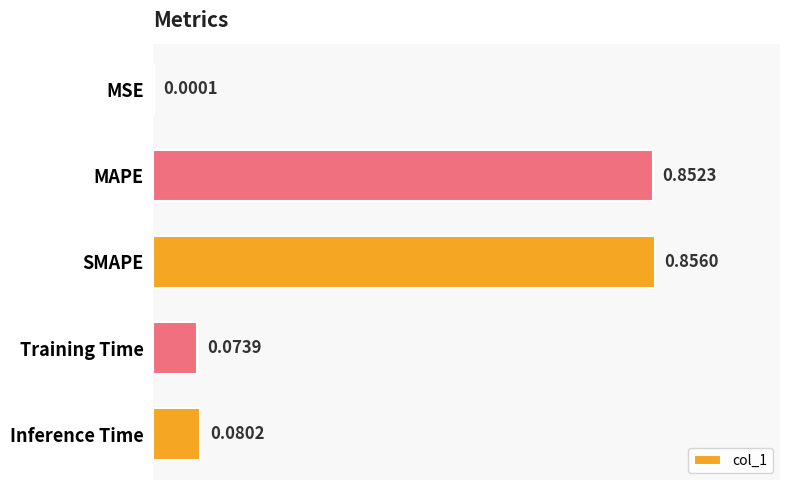

Which has a higher value, MAPE or MSE?

MAPE